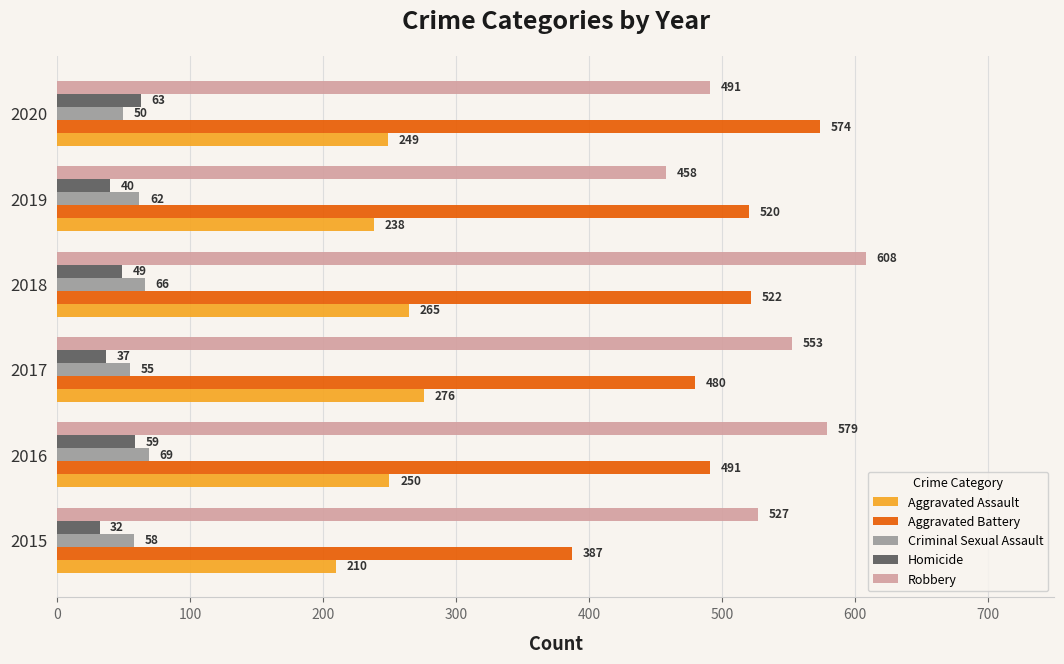

Which series has the largest total across all categories?

Robbery